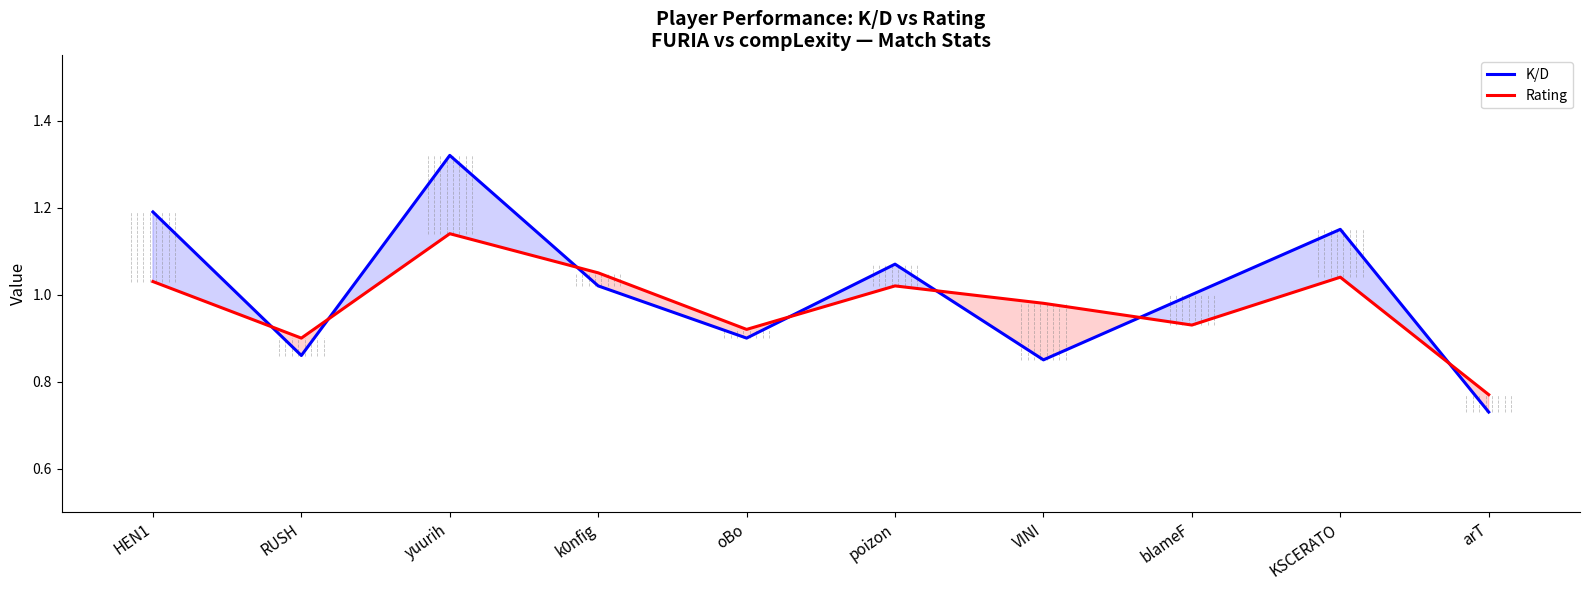

Reading left to right, what are all the values shown in this chart?

K/D: HEN1=1.2	RUSH=0.9	yuurih=1.3	k0nfig=1.0	oBo=0.9	poizon=1.1	VINI=0.8	blameF=1.0	KSCERATO=1.1	arT=0.7
Rating: HEN1=1.0	RUSH=0.9	yuurih=1.1	k0nfig=1.1	oBo=0.9	poizon=1.0	VINI=1.0	blameF=0.9	KSCERATO=1.0	arT=0.8